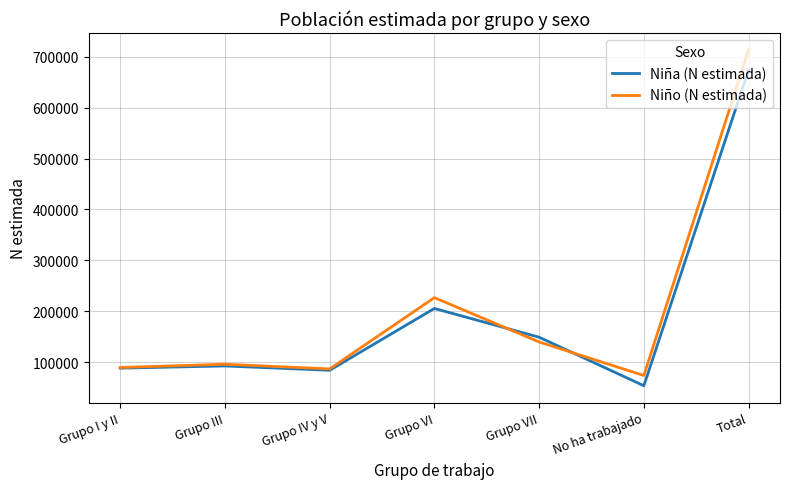

Which category has the lowest value in the Niña (N estimada) series?

No ha trabajado